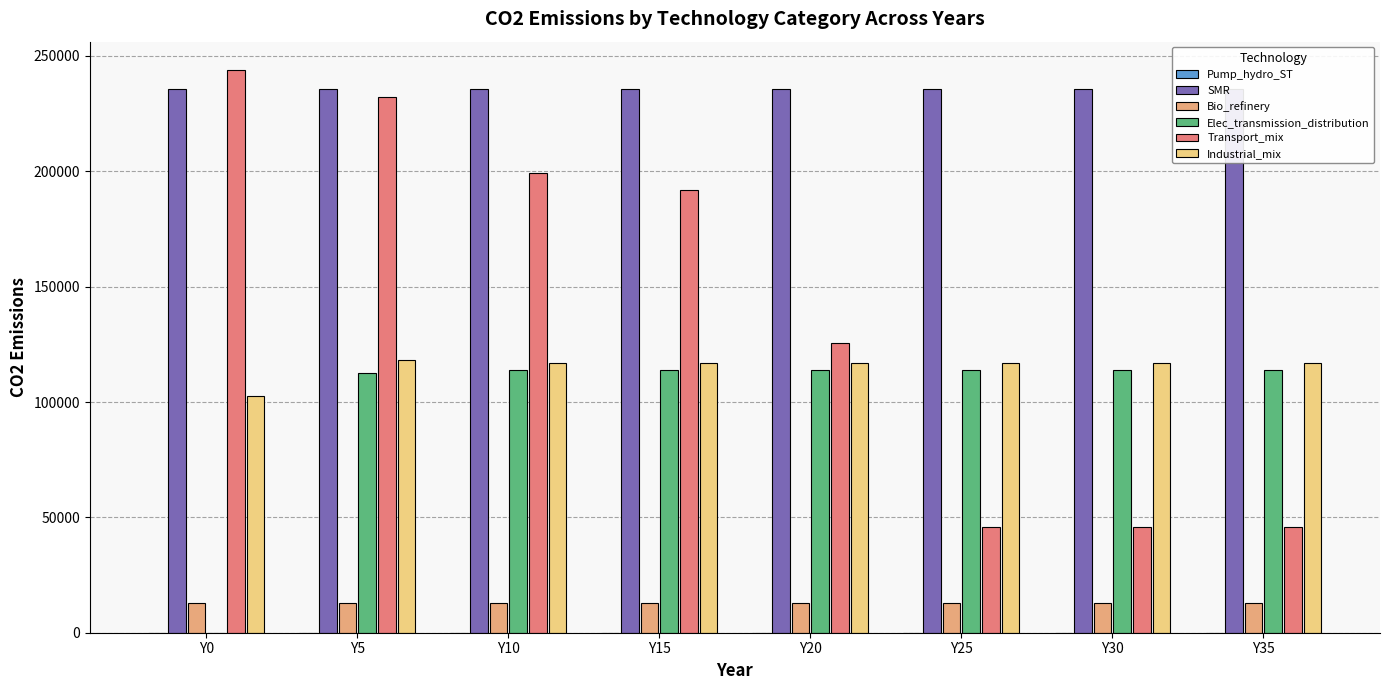

What is the total value across all series at Y30?

525063.3